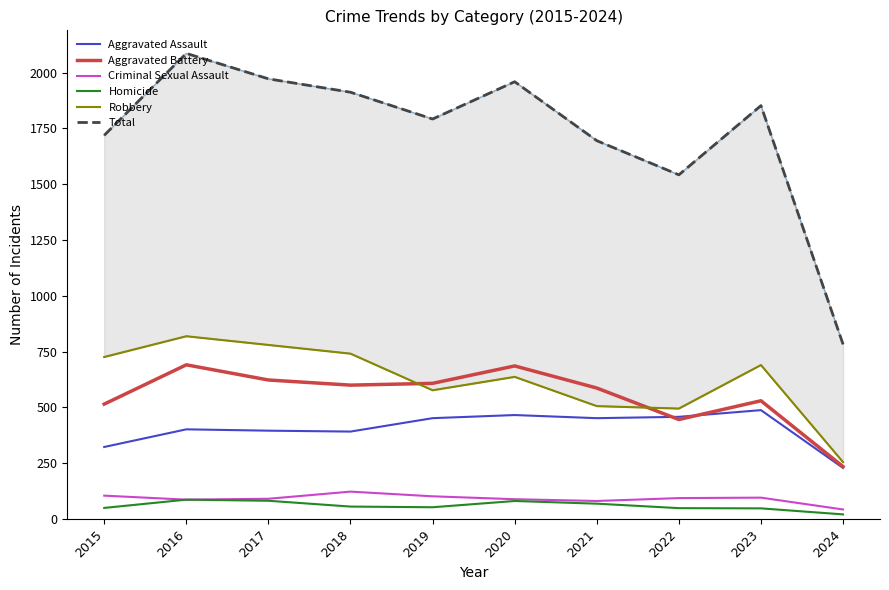

Which series has the largest range (max minus min)?

Total